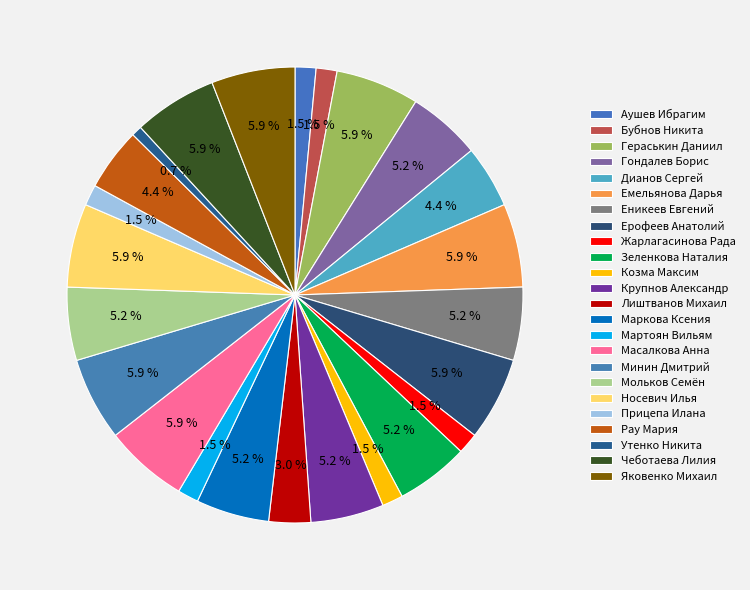

What is the ratio of the value at Рау Мария to the value at Мартоян Вильям?

3.0